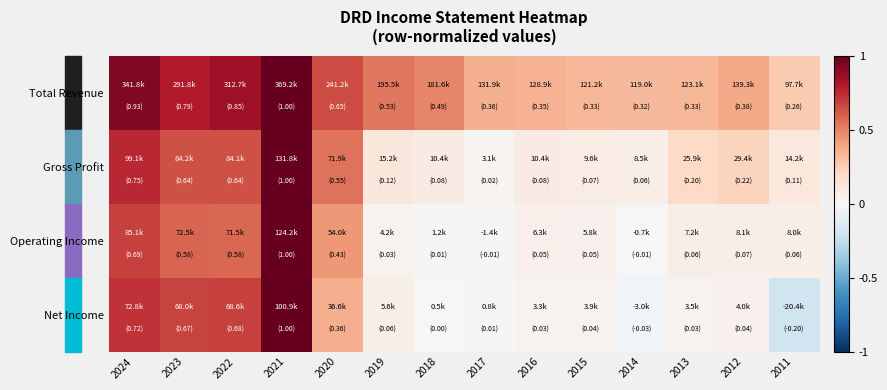

At how many categories does at least one series exceed 0?

14